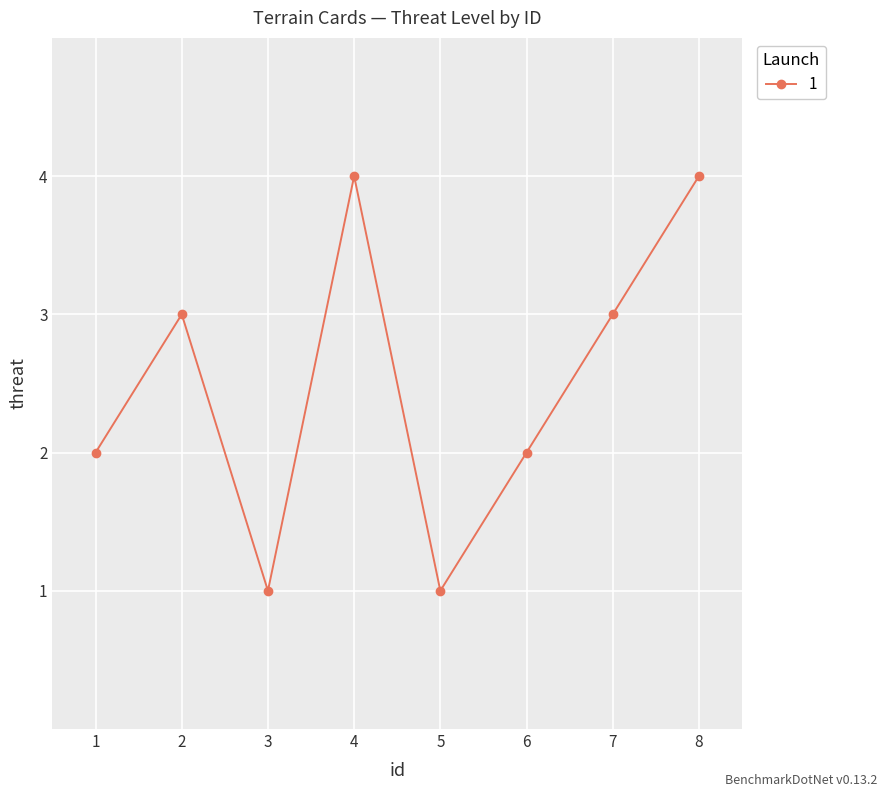

What is the sum of the values at 4 and 6?

6